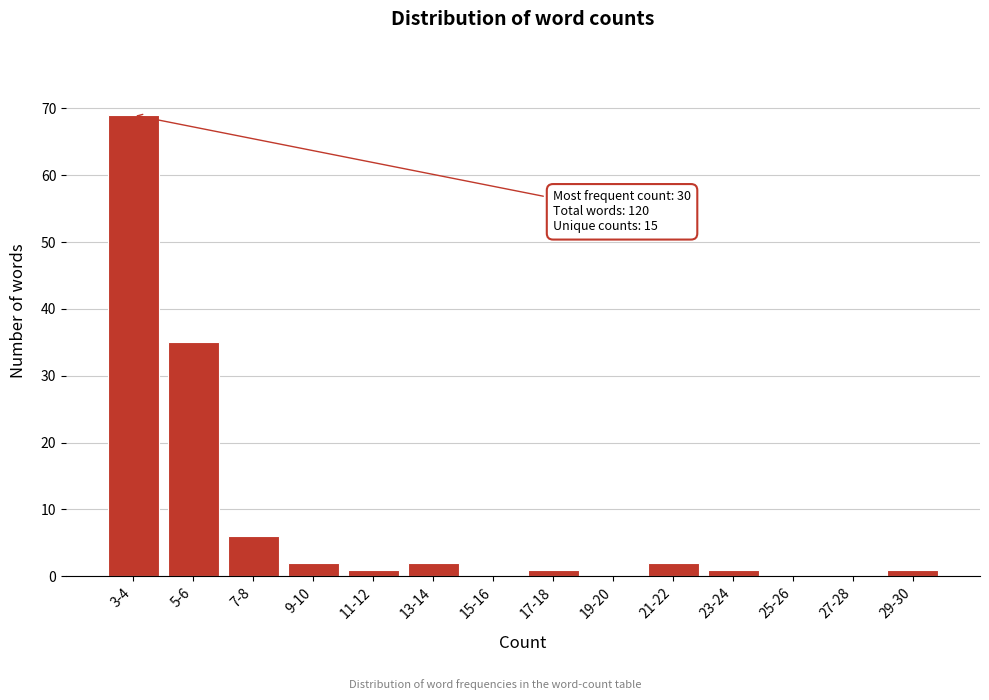

Reading left to right, extract all data points from this chart.

3-4=69	5-6=35	7-8=6	9-10=2	11-12=1	13-14=2	15-16=0	17-18=1	19-20=0	21-22=2	23-24=1	25-26=0	27-28=0	29-30=1